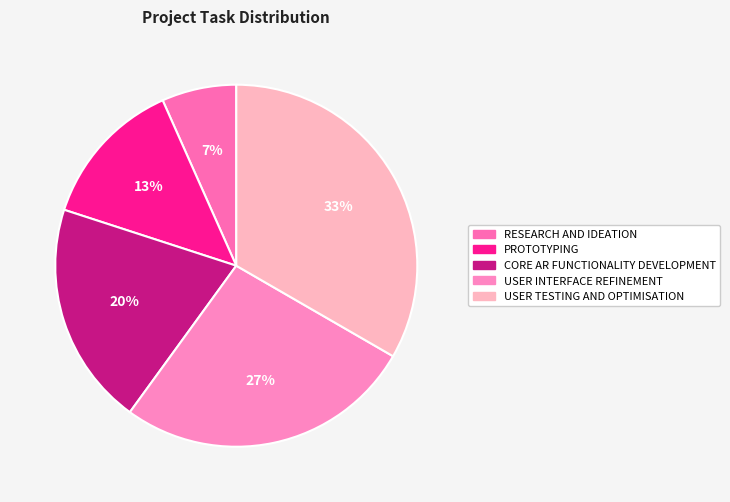

Which category has the biggest portion of the pie?

USER TESTING AND OPTIMISATION